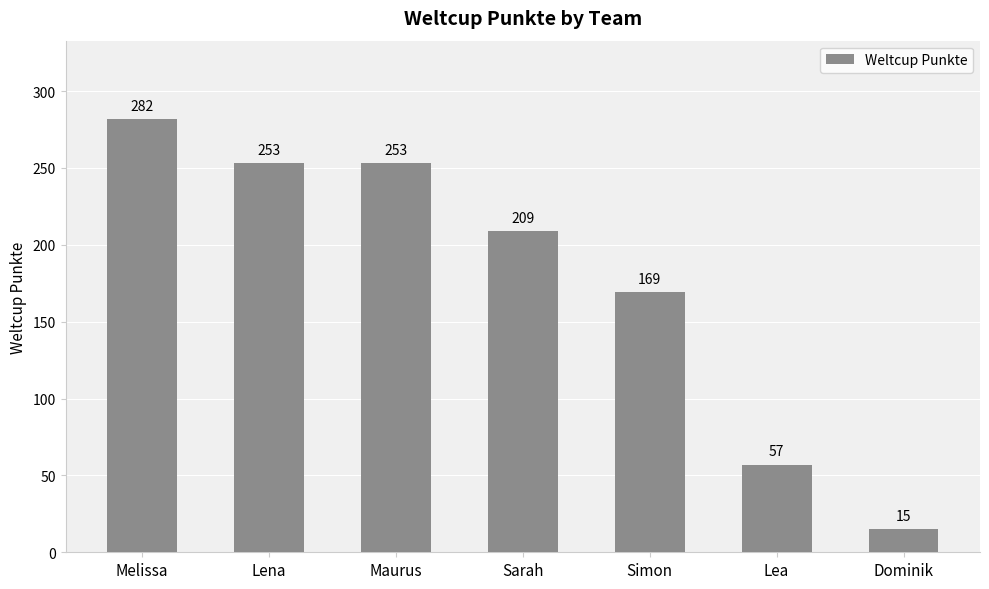

True or false: the data shows 253 at Lena.

True